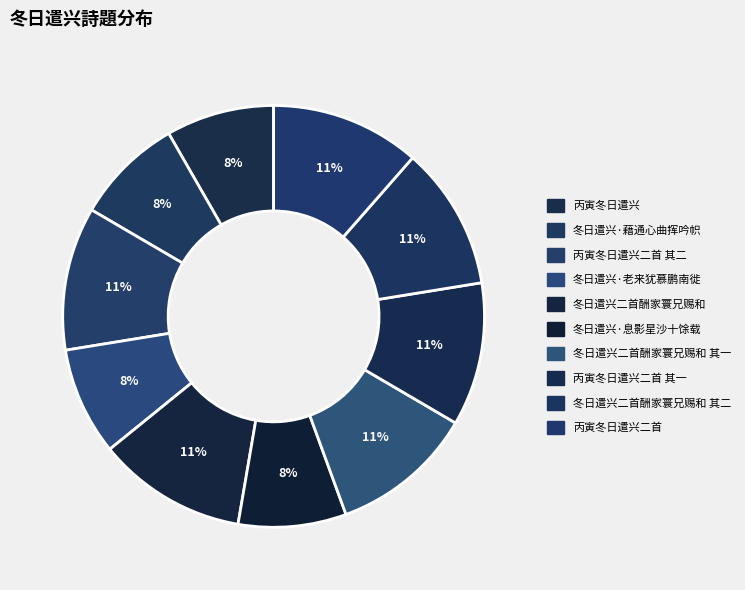

To the nearest percent, what is the difference between the largest and smallest slice percentages?

3%